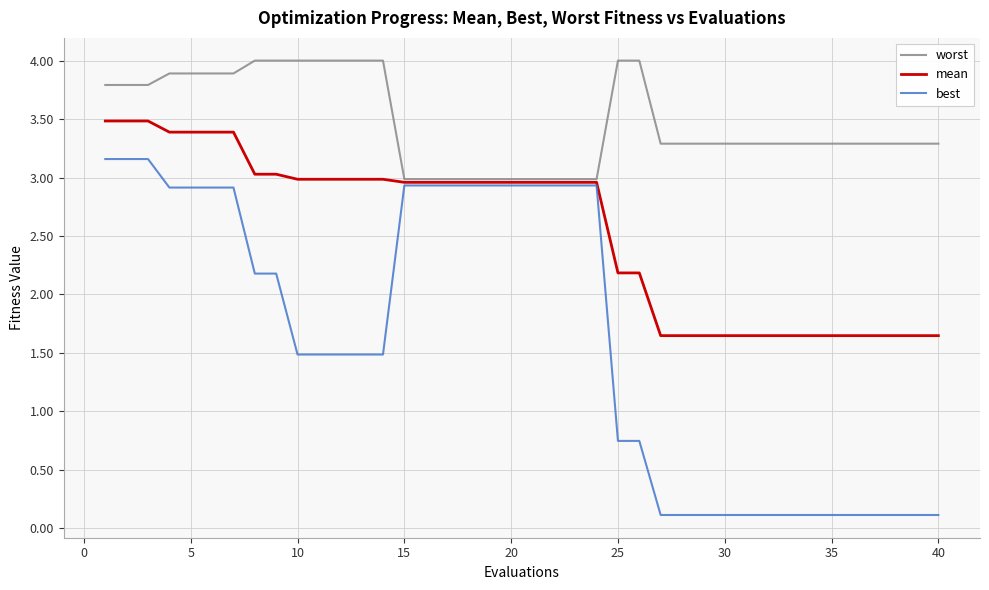

What is the maximum value for worst?

4.0